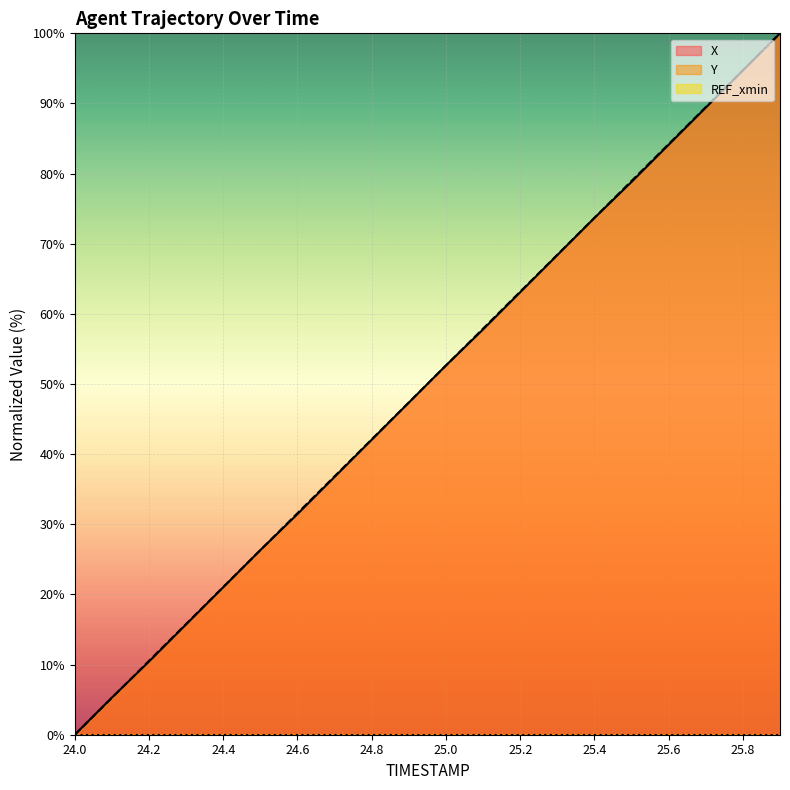

The value of X at 25.6 is 36.0. True or false?

False